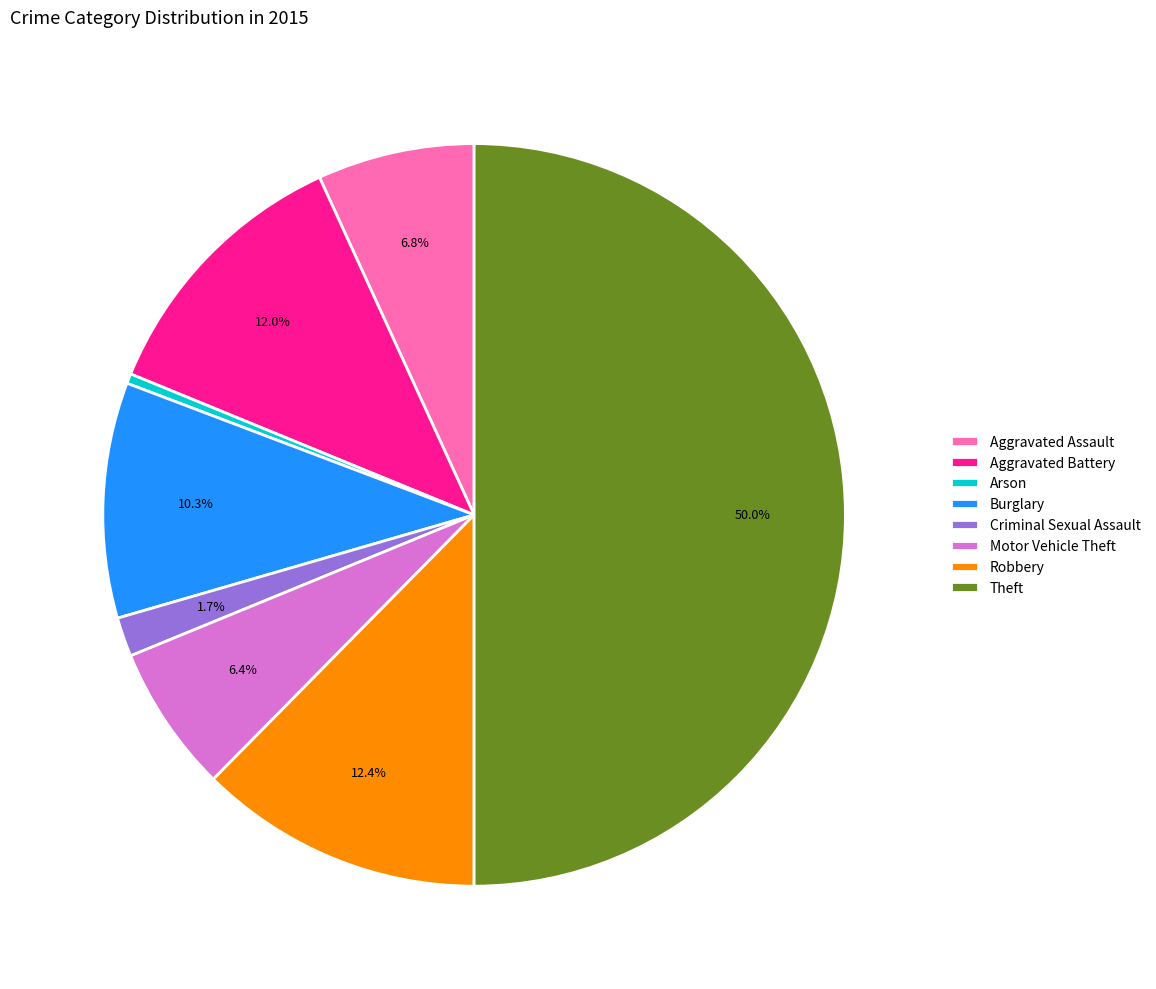

Between Theft and Motor Vehicle Theft, which is larger?

Theft